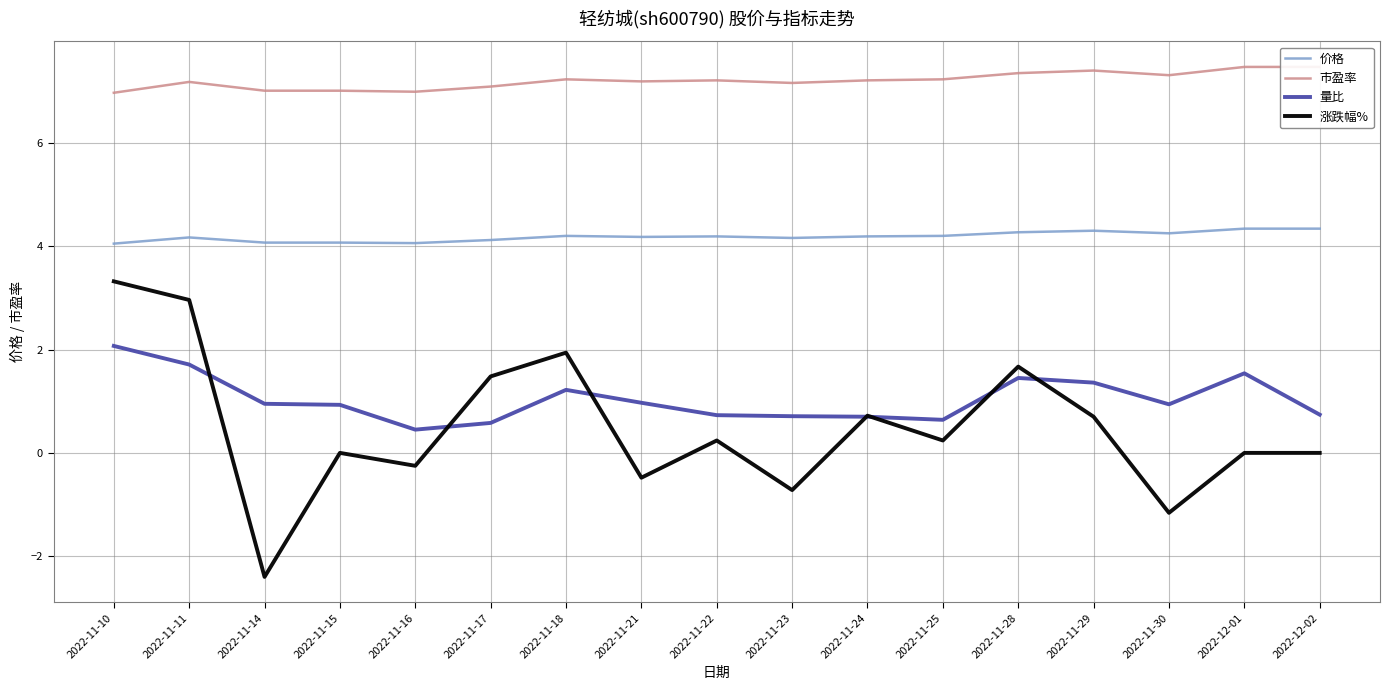

Reading left to right, transcribe all the data shown in this chart.

价格: 4.0	4.2	4.1	4.1	4.1	4.1	4.2	4.2	4.2	4.2	4.2	4.2	4.3	4.3	4.2	4.3	4.3
市盈率: 7.0	7.2	7.0	7.0	7.0	7.1	7.2	7.2	7.2	7.2	7.2	7.2	7.3	7.4	7.3	7.5	7.5
量比: 2.1	1.7	0.9	0.9	0.5	0.6	1.2	1.0	0.7	0.7	0.7	0.6	1.4	1.4	0.9	1.5	0.7
涨跌幅%: 3.3	3.0	-2.4	0.0	-0.2	1.5	1.9	-0.5	0.2	-0.7	0.7	0.2	1.7	0.7	-1.2	0.0	0.0